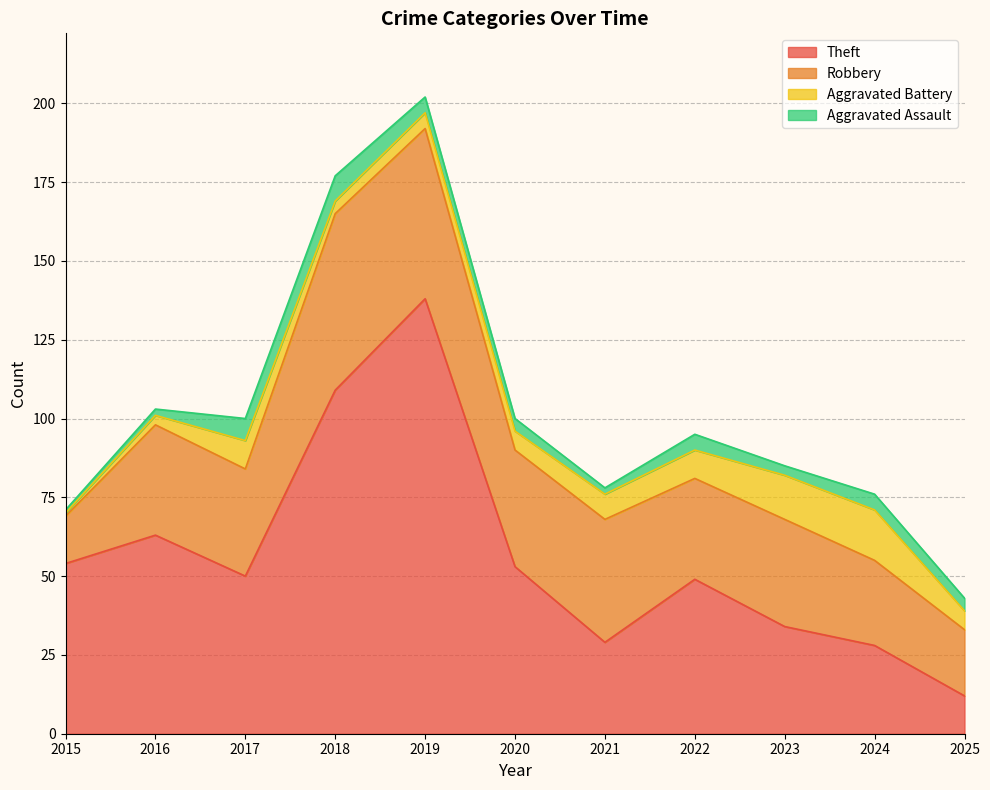

How many interior local valleys does the Aggravated Battery series have?

1